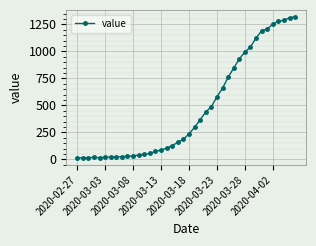

What is the average value?

467